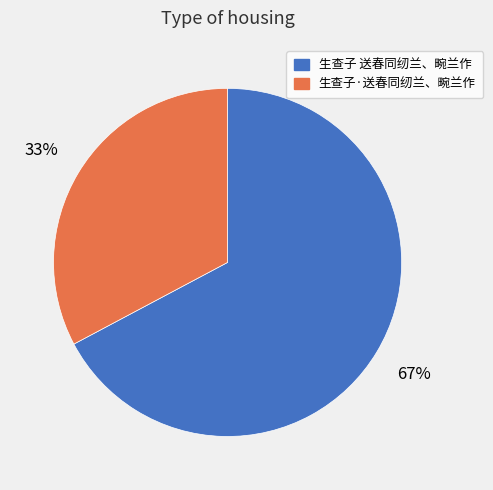

Is there any slice that represents more than half of the pie?

Yes